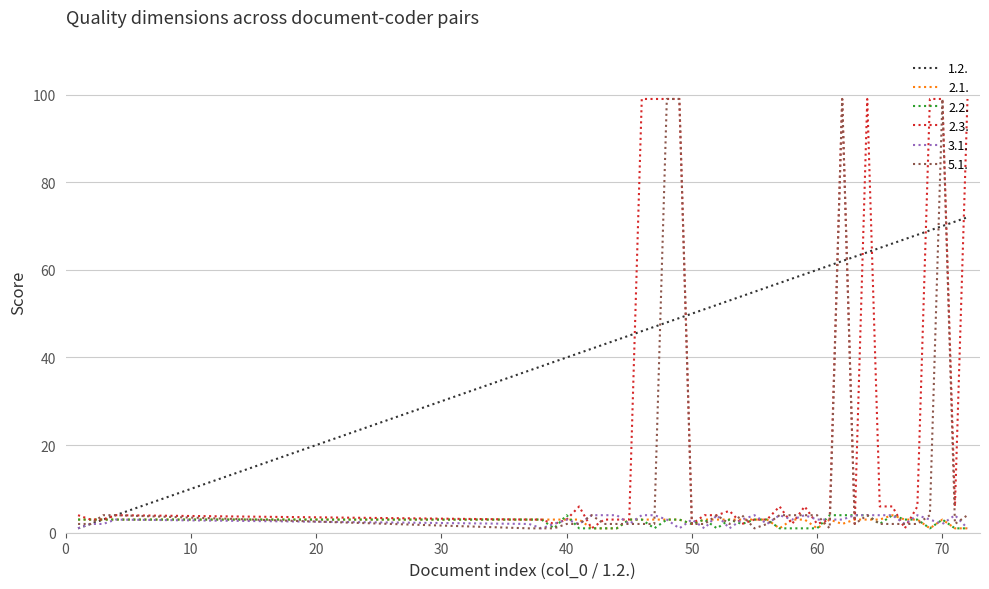

Which series has the largest total across all categories?

1.2.